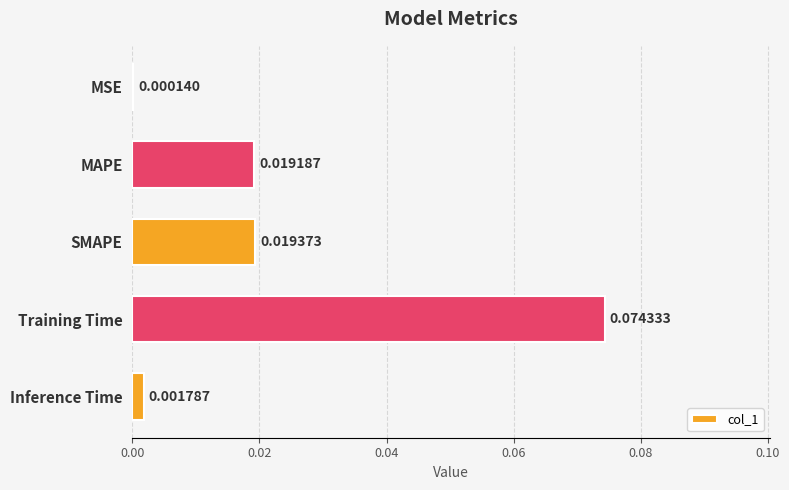

How many series are shown in this chart?

1